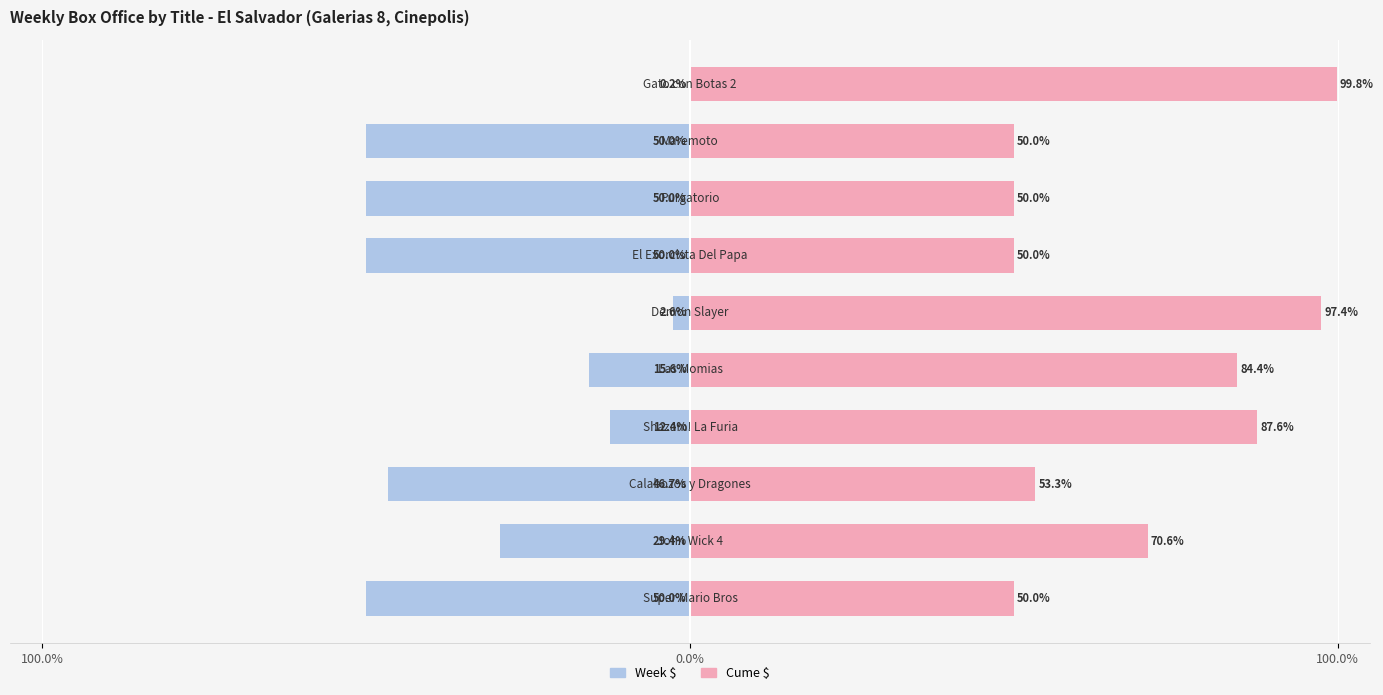

What is the value of the Cume $ bar at the 3rd from the left?

50.0